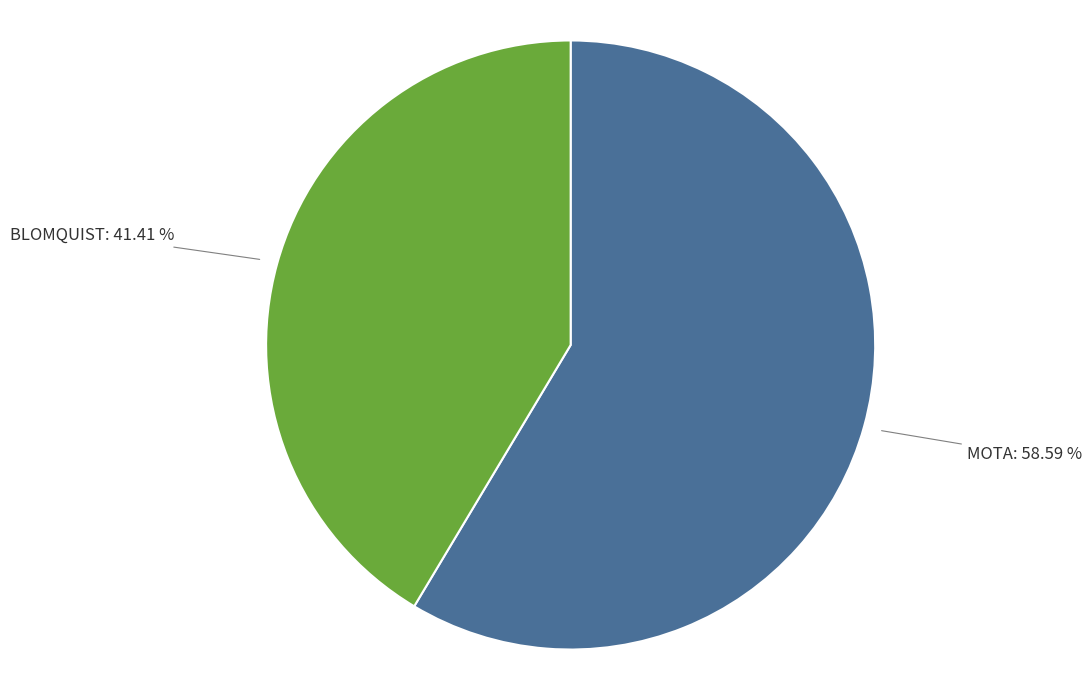

To the nearest percent, what is the average slice percentage?

50%